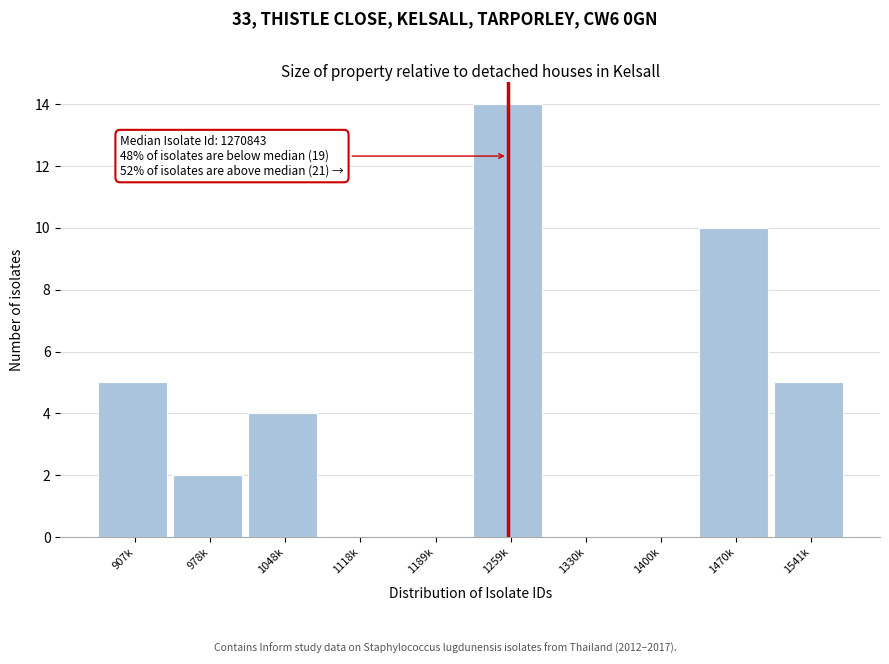

Reading left to right, list all the values displayed in this chart.

907k=5	978k=2	1048k=4	1118k=0	1189k=0	1259k=14	1330k=0	1400k=0	1470k=10	1541k=5